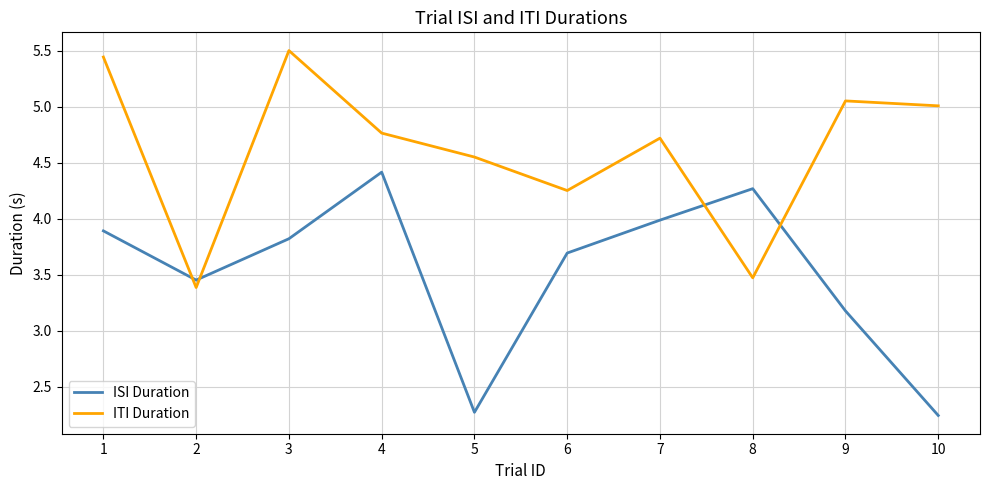

At which label is ISI Duration closest to 3?

9